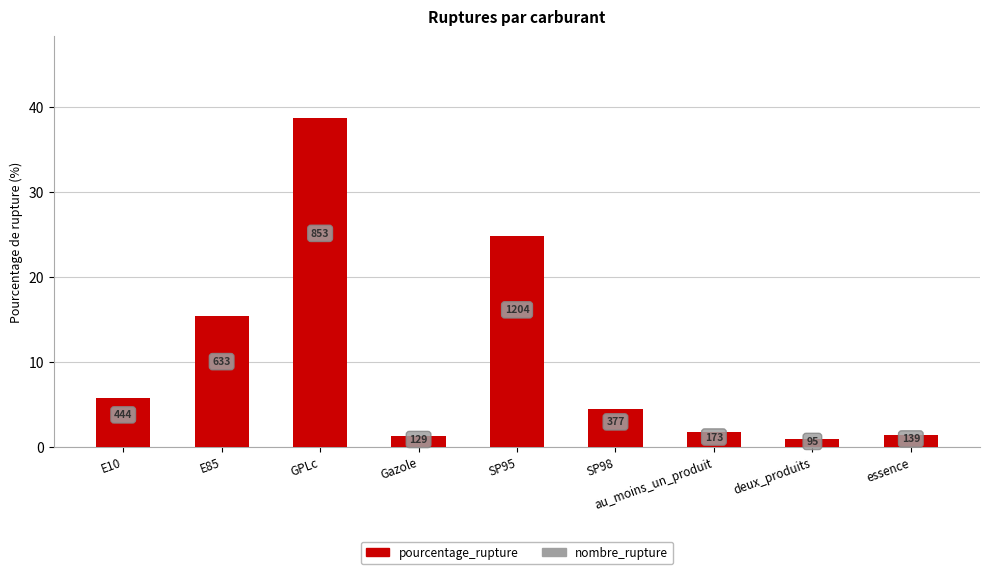

What is the change in value from deux_produits to essence?

+0.4